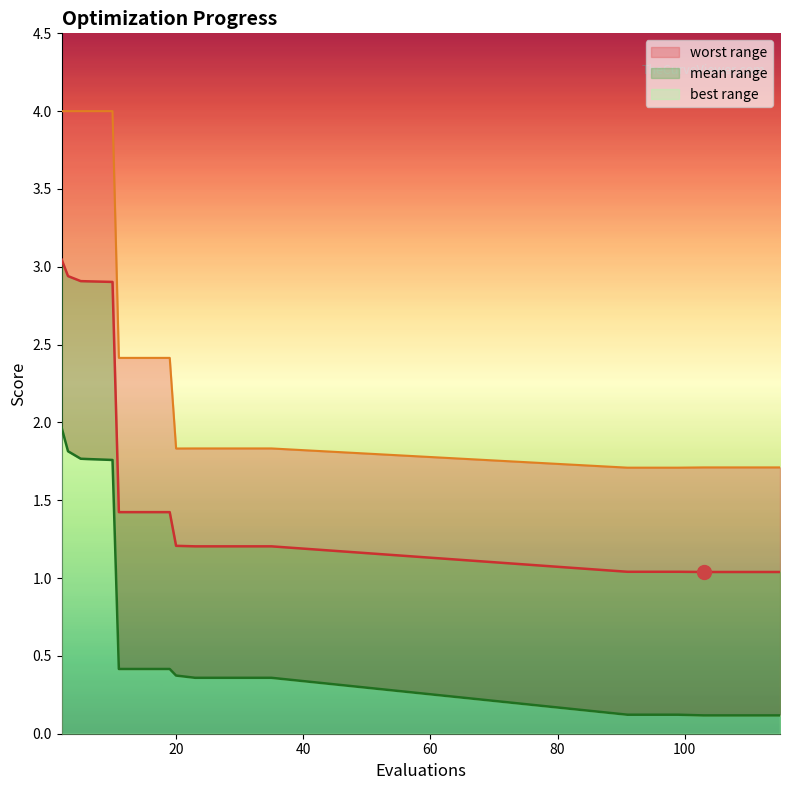

Where is the first local minimum for worst?

20